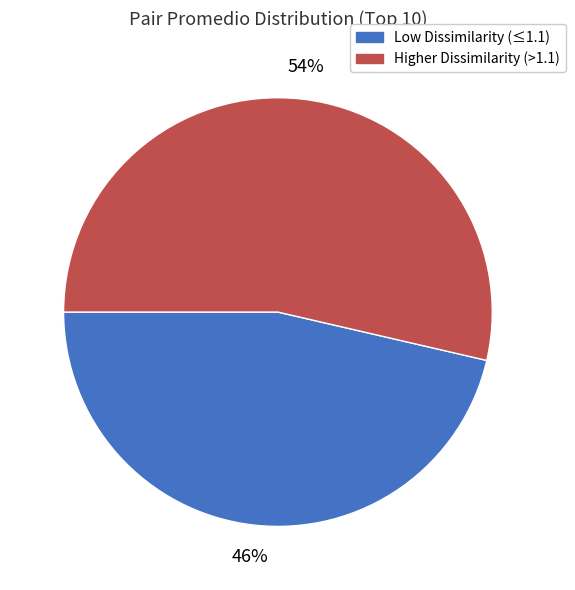

Approximately how many times larger is the value at Low Dissimilarity (≤1.1) compared to Higher Dissimilarity (>1.1)?

0.9